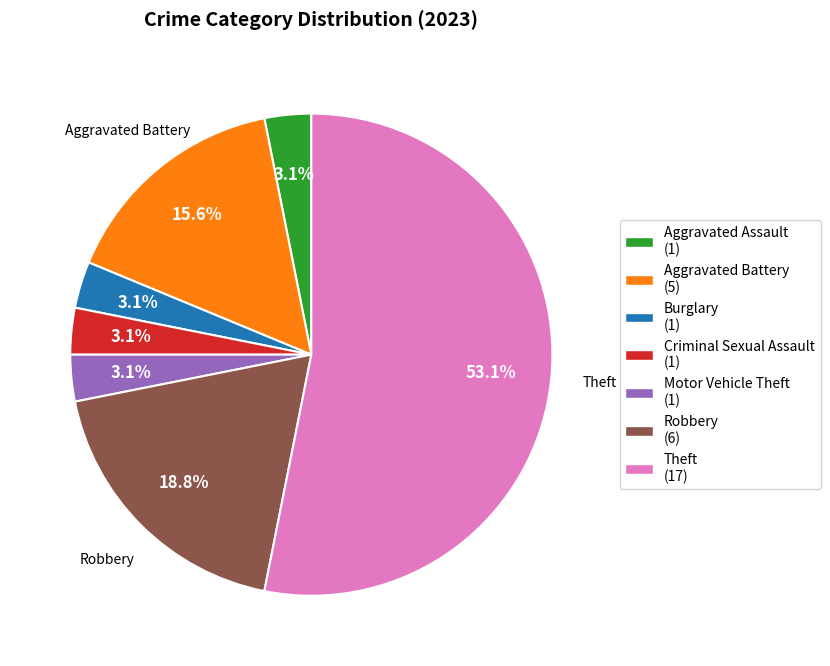

Is there a majority slice in this chart?

Yes